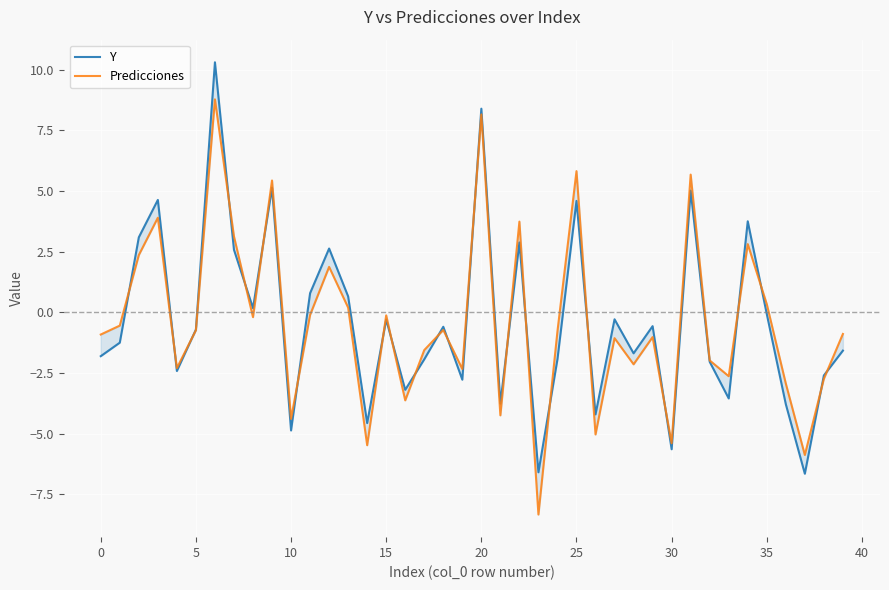

How many positive values does the Predicciones series have?

13